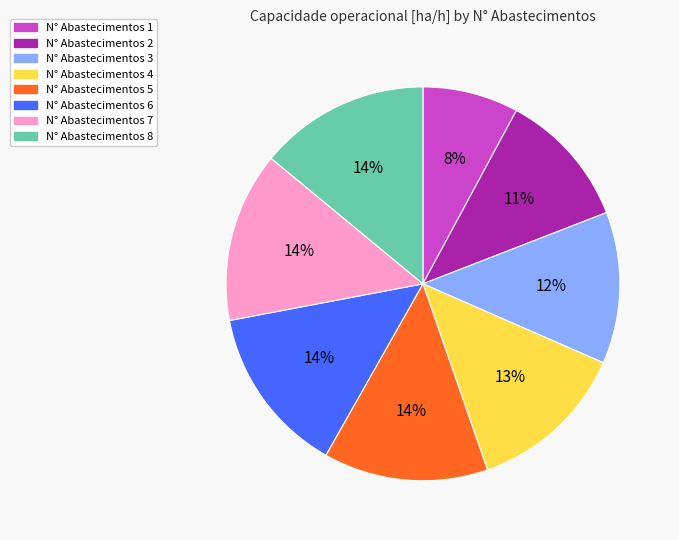

Which category has the smallest portion of the pie?

N° Abastecimentos 1